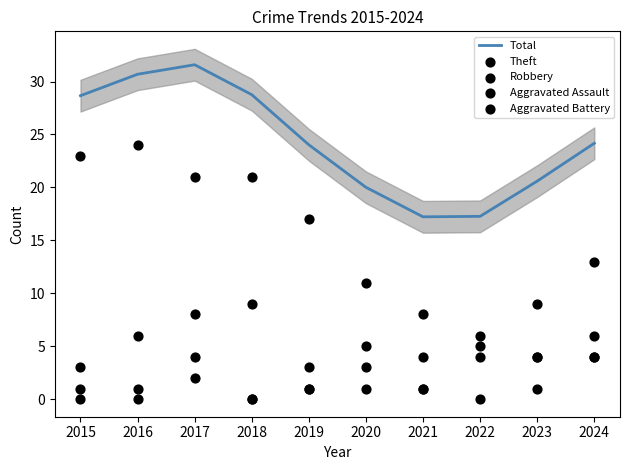

Which series has the largest Y range (max minus min)?

Theft